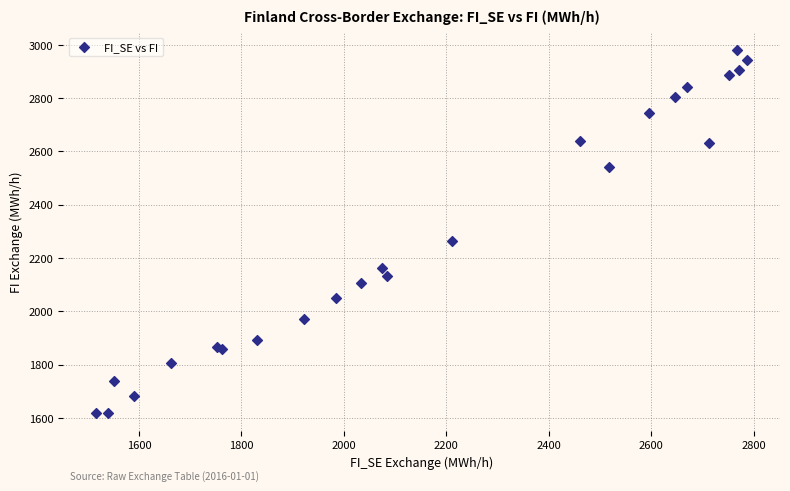

What Y value in the scatter plot is closest to 2299?

2265